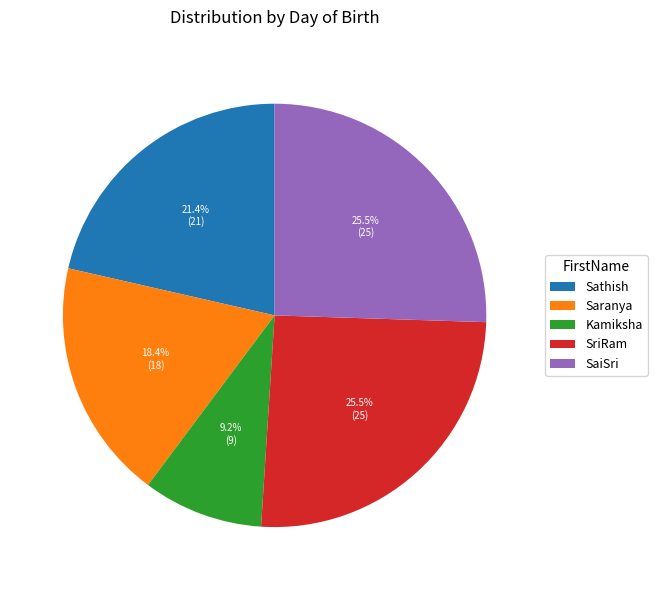

Which category has the smallest portion of the pie?

Kamiksha